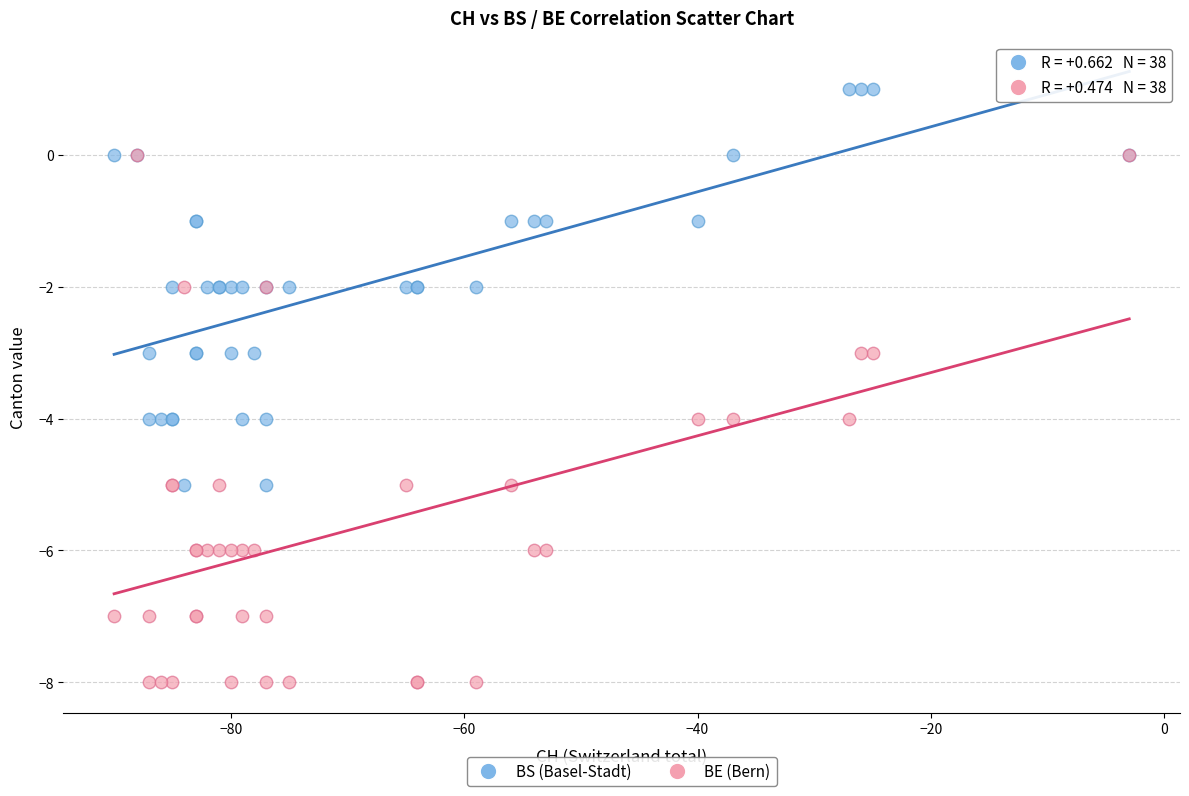

Which series contains the lowest Y value?

BE (Bern)